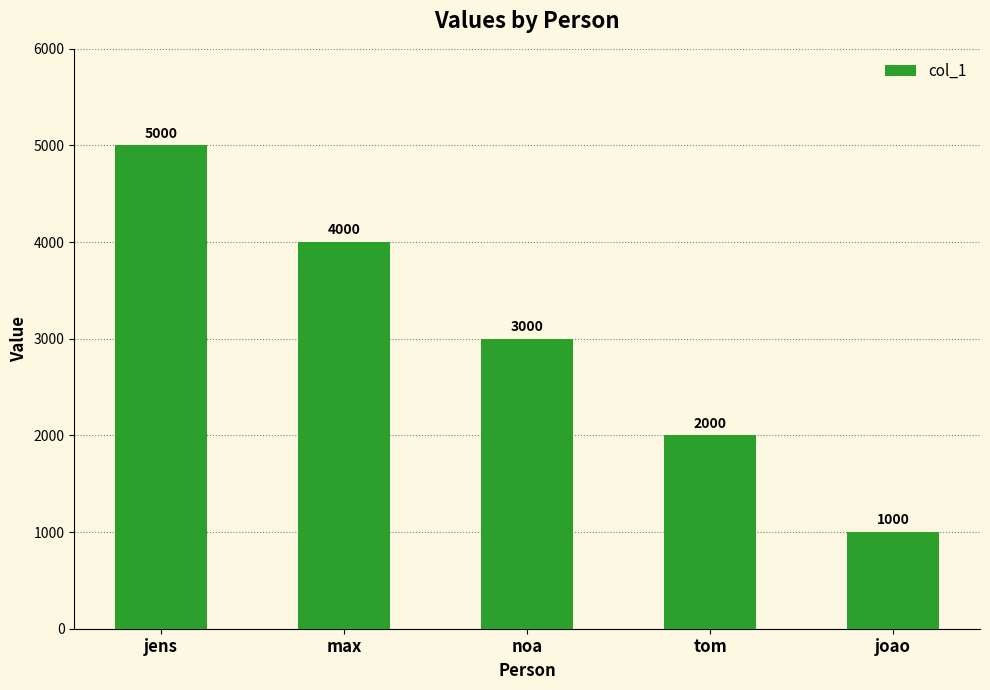

Are the bars grouped side by side (vs. stacked)?

No